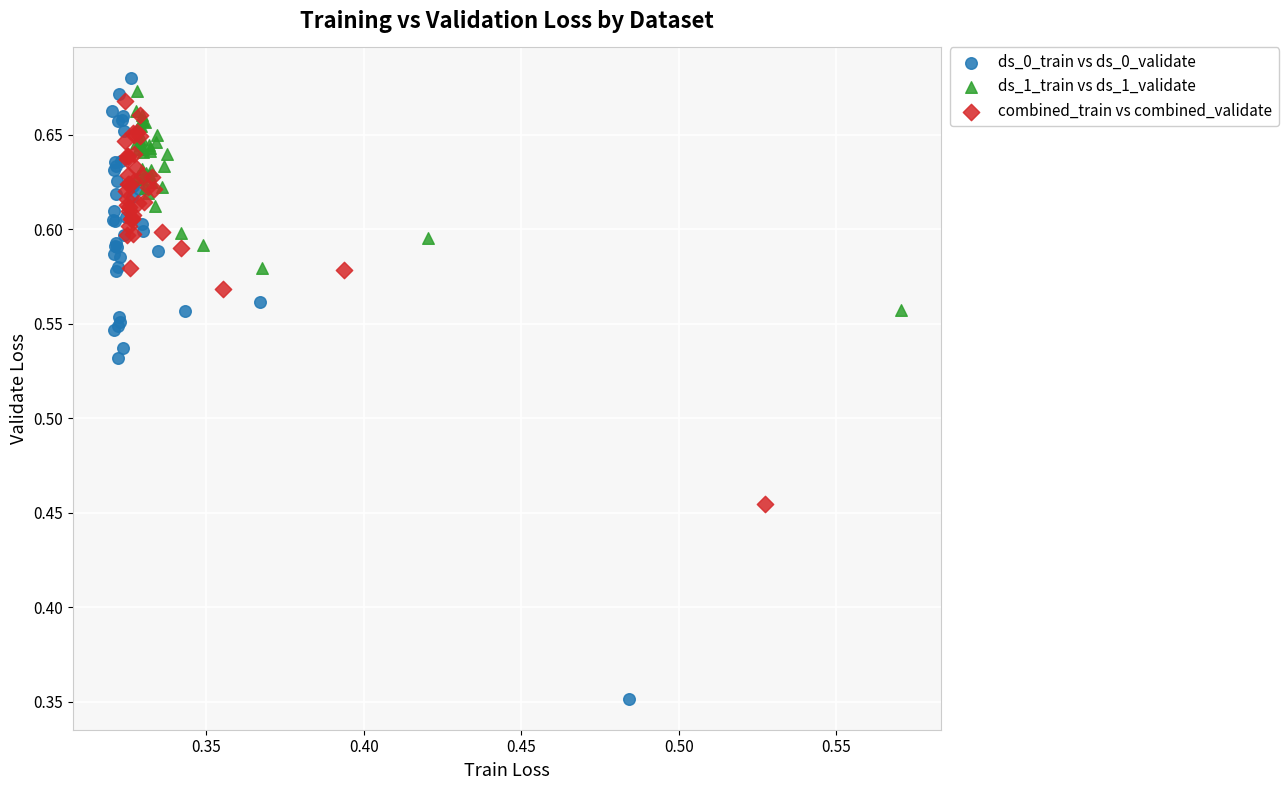

Which series has the largest Y range (max minus min)?

ds_0_train vs ds_0_validate